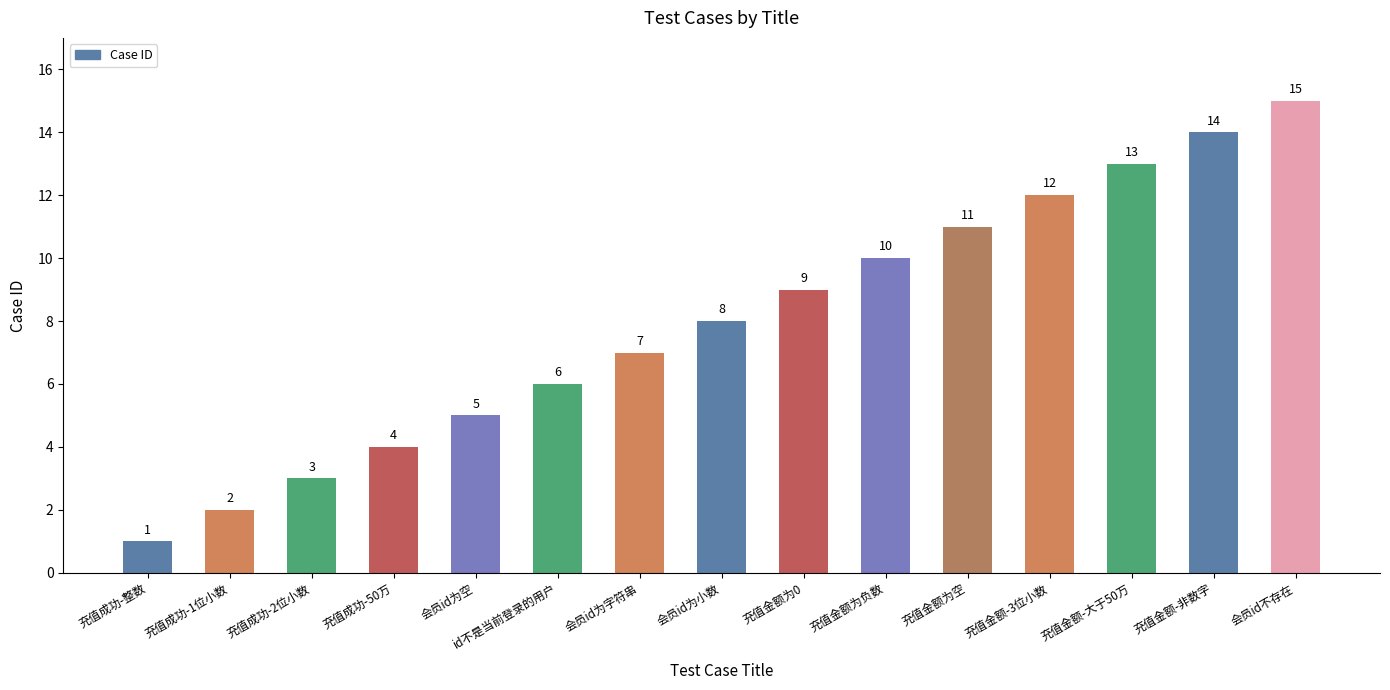

Are the bars horizontal?

No